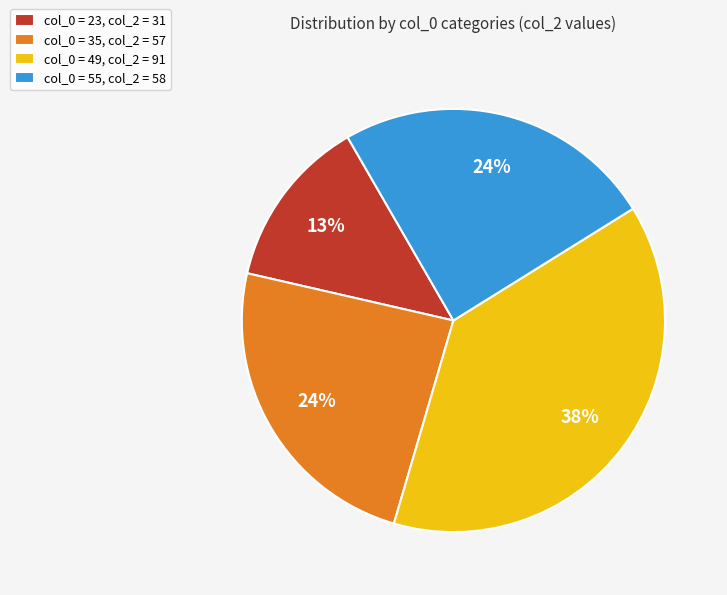

What percentage is the col_0 = 23, col_2 = 31 slice, to the nearest percent?

13%